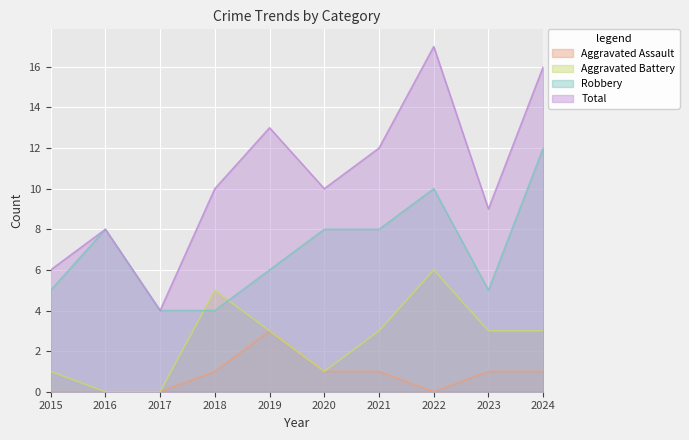

At which category does Total reach its first local valley?

2017